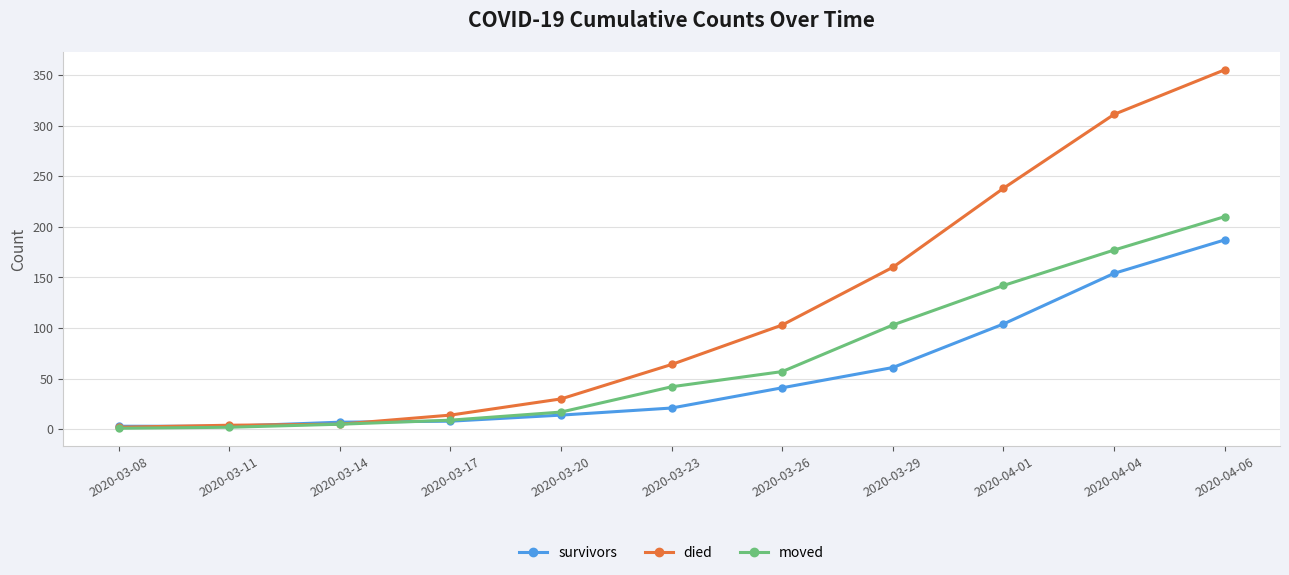

What position from the left is 2020-04-04?

10